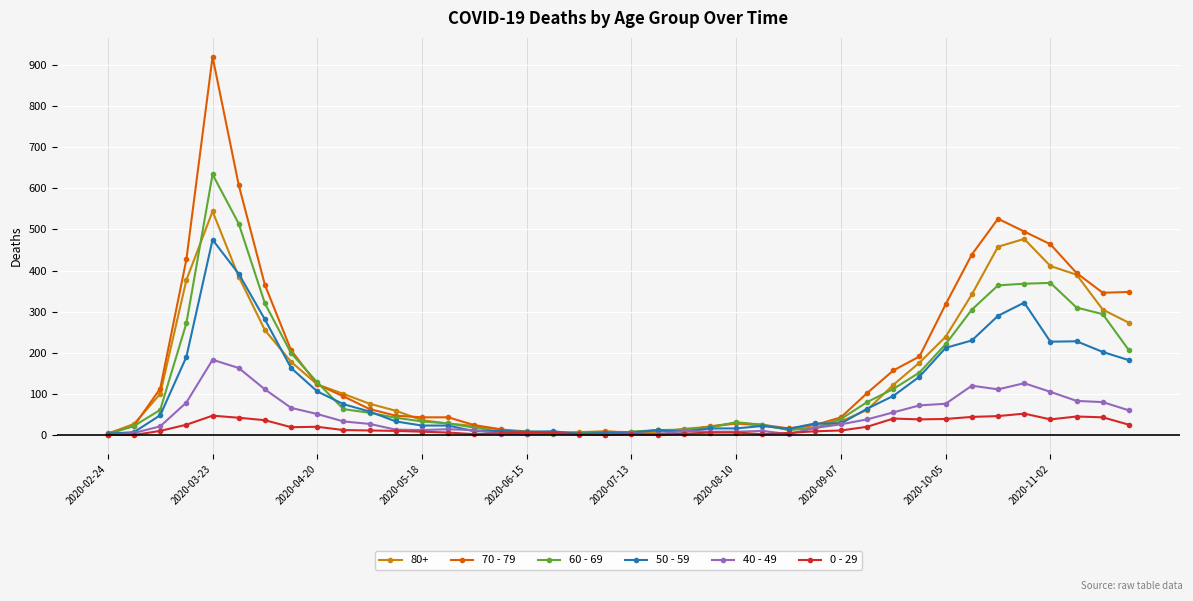

True or false: 60 - 69 has more than 2 interior local peaks.

True